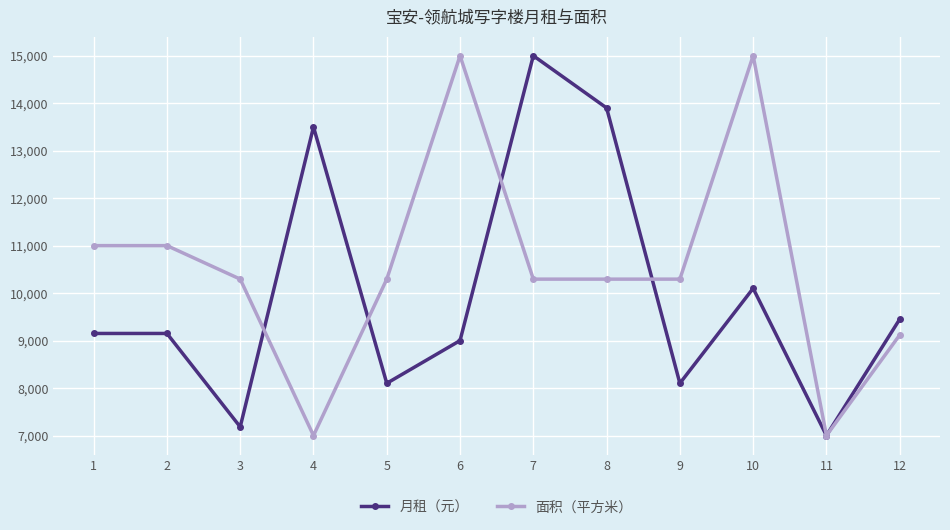

What is the sum of all 面积（平方米） values?

126588.2